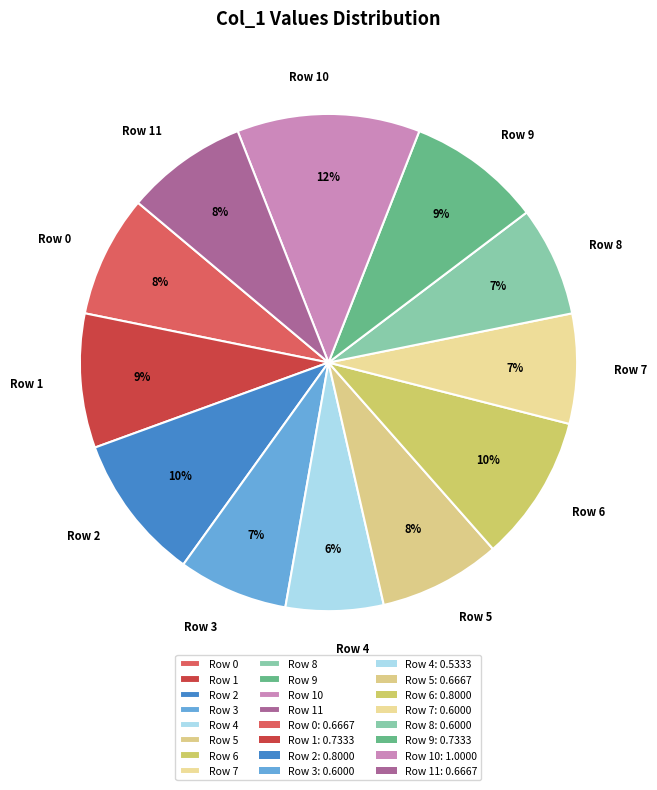

To the nearest percent, what is the average slice percentage?

8%